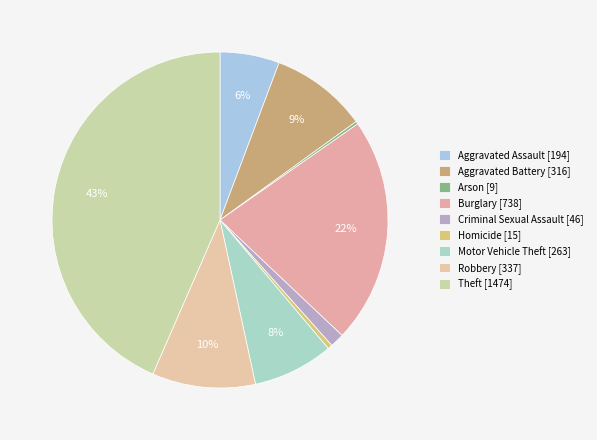

What percentage is the Criminal Sexual Assault slice, to the nearest percent?

1%